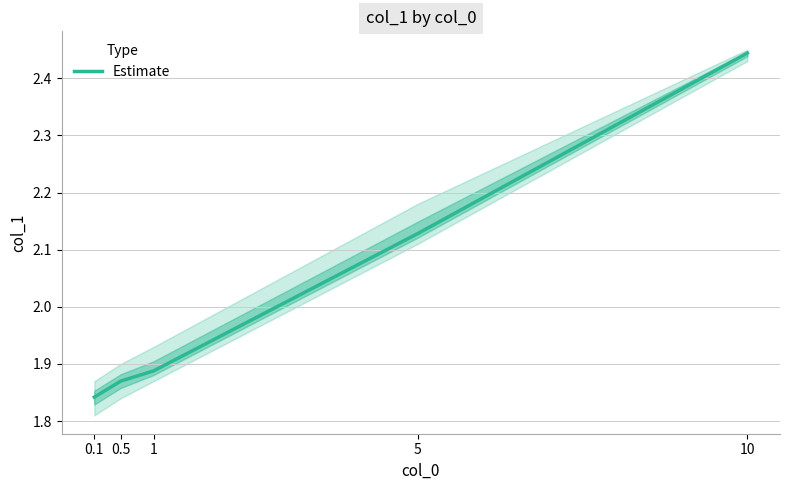

What is the difference between the second highest and second lowest values?

0.3